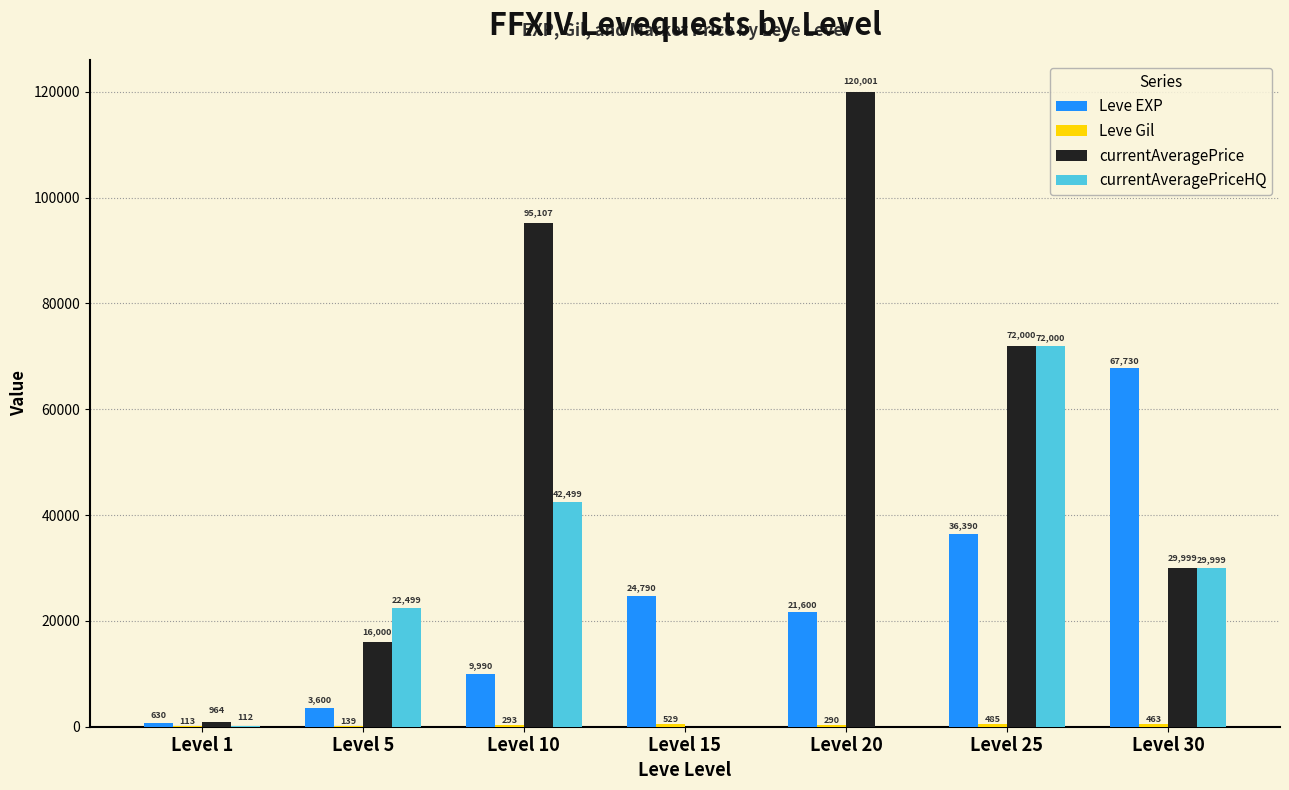

How many groups of bars are there?

7